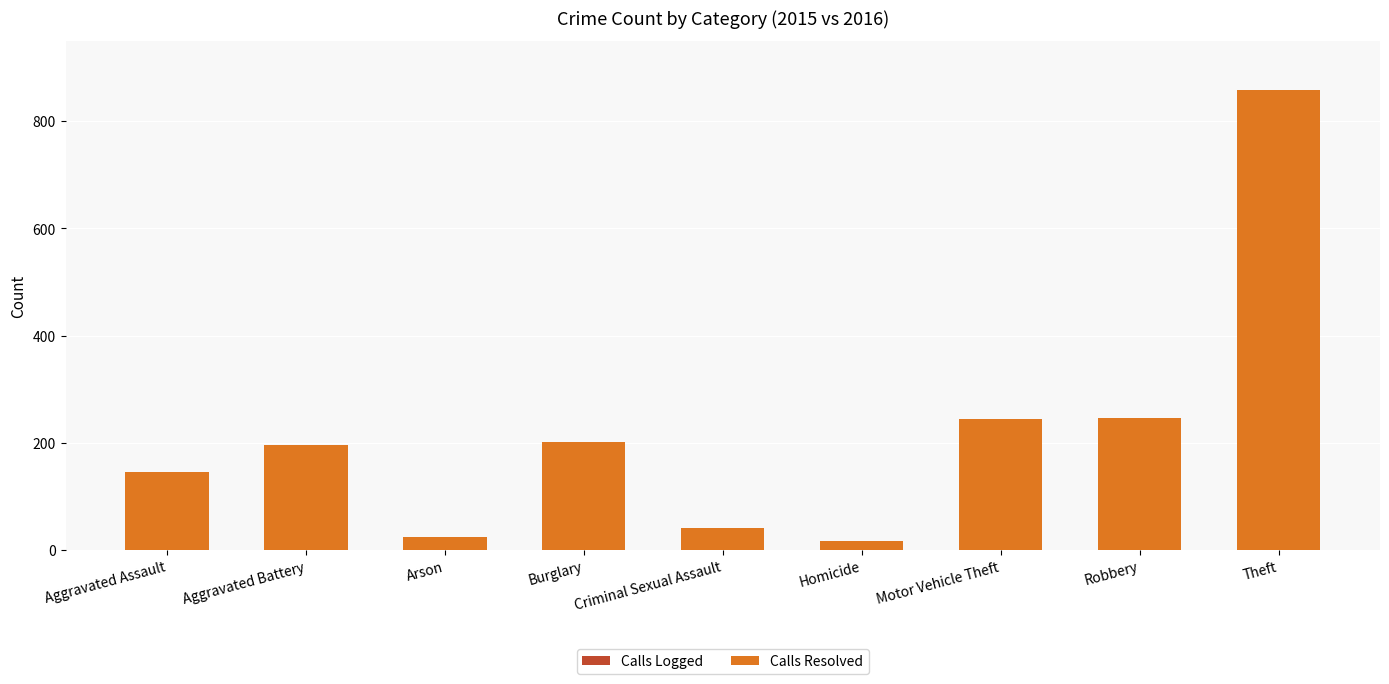

What is the label of the 1st bar from the left?

Aggravated Assault